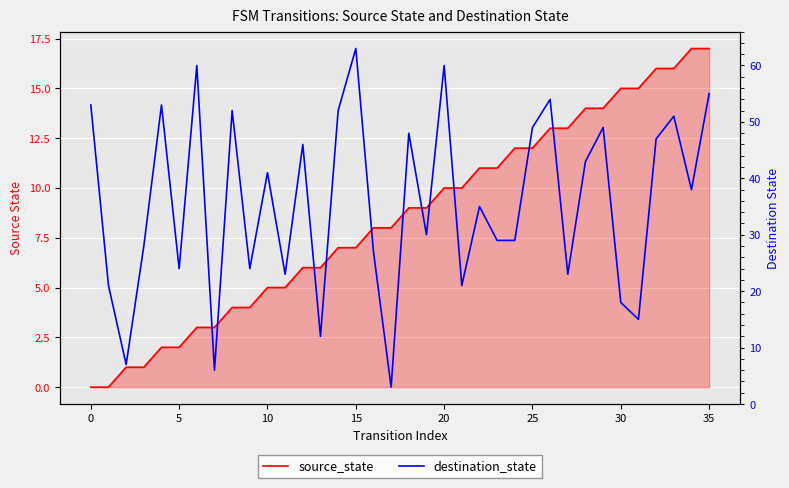

Which has a higher value, 20 or 25?

25